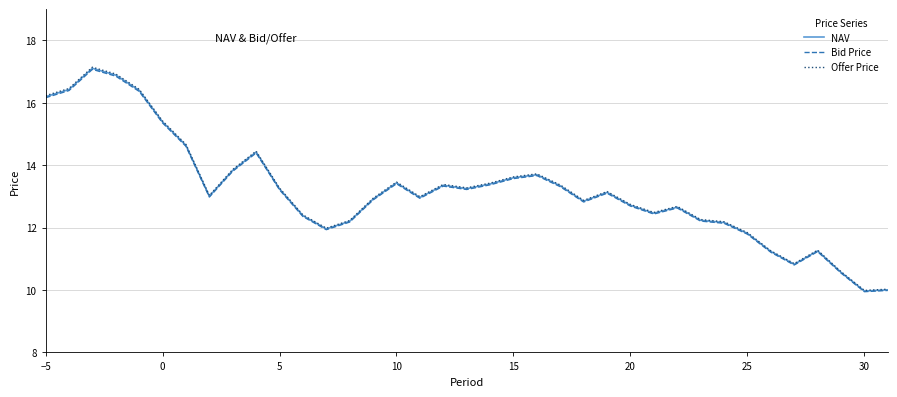

What is the minimum value for NAV?

10.0